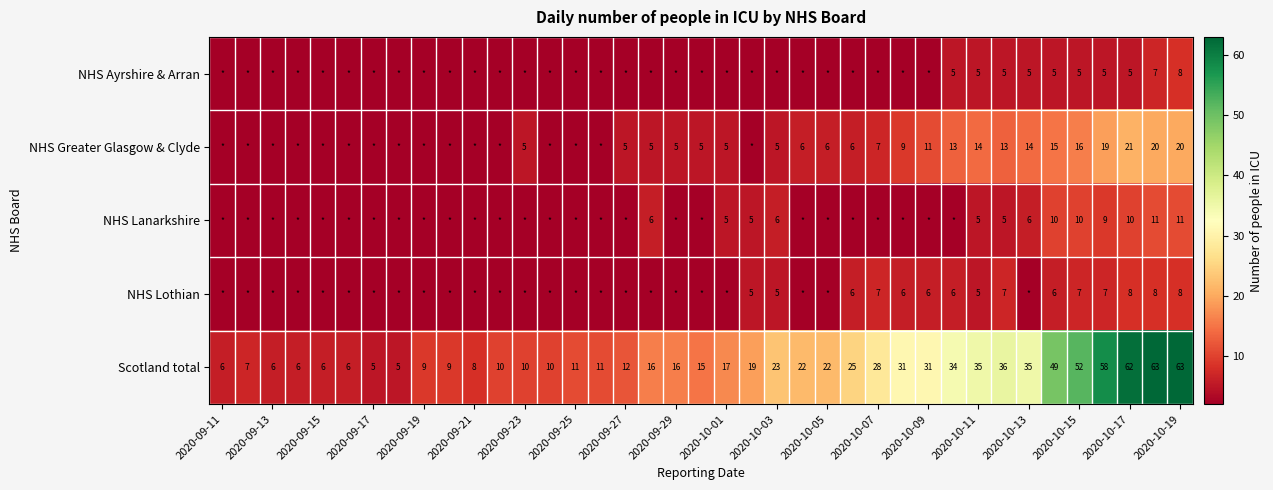

What is the difference between the highest and lowest values at 2020-10-11?

30